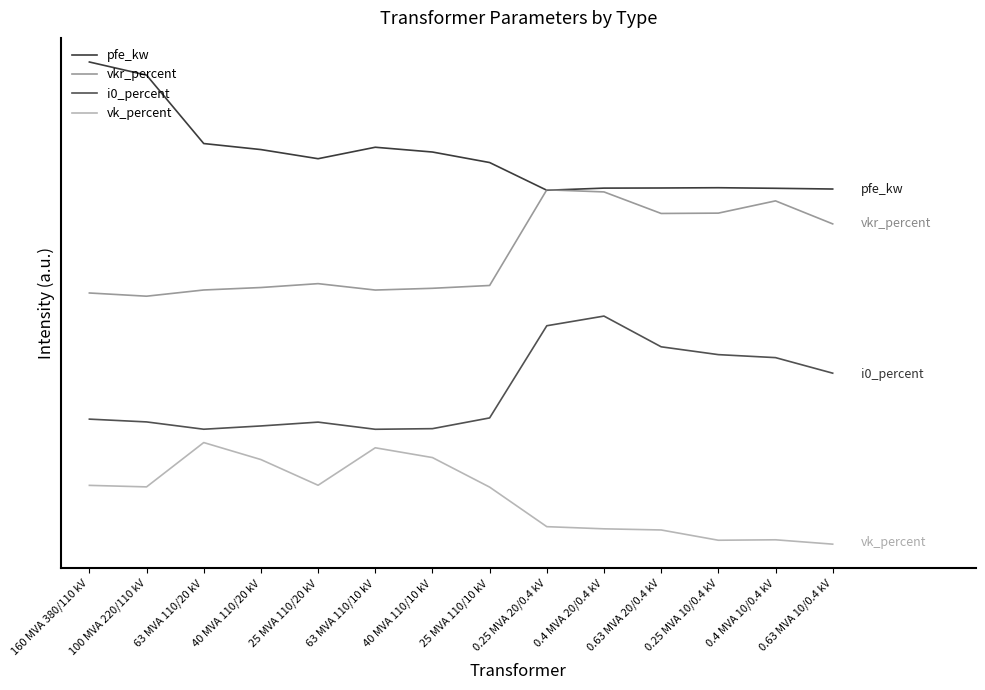

Does the chart have visible grid lines?

No